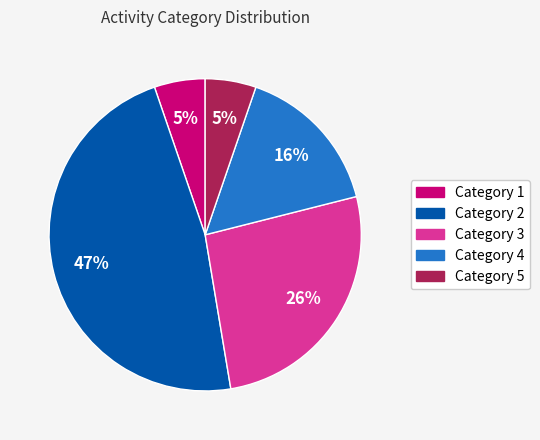

Is there any slice that represents more than half of the pie?

No